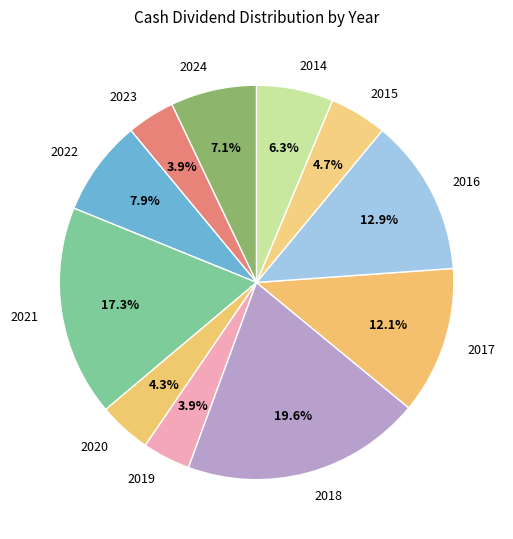

Does any single category account for the majority?

No